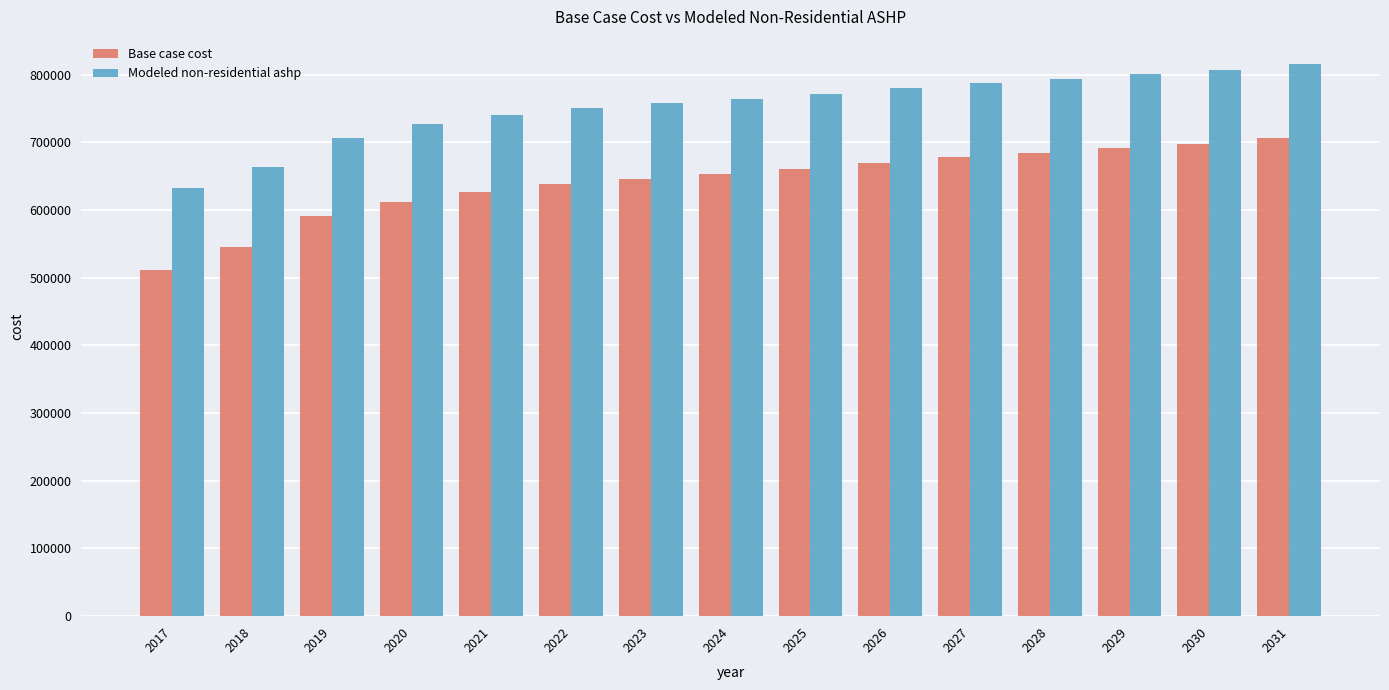

What is the average value of the Modeled non-residential ashp series?

753368.4